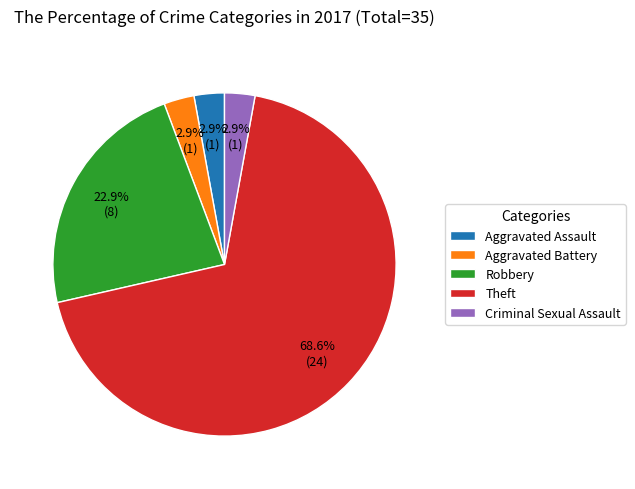

To the nearest percent, what is the average slice percentage?

20%